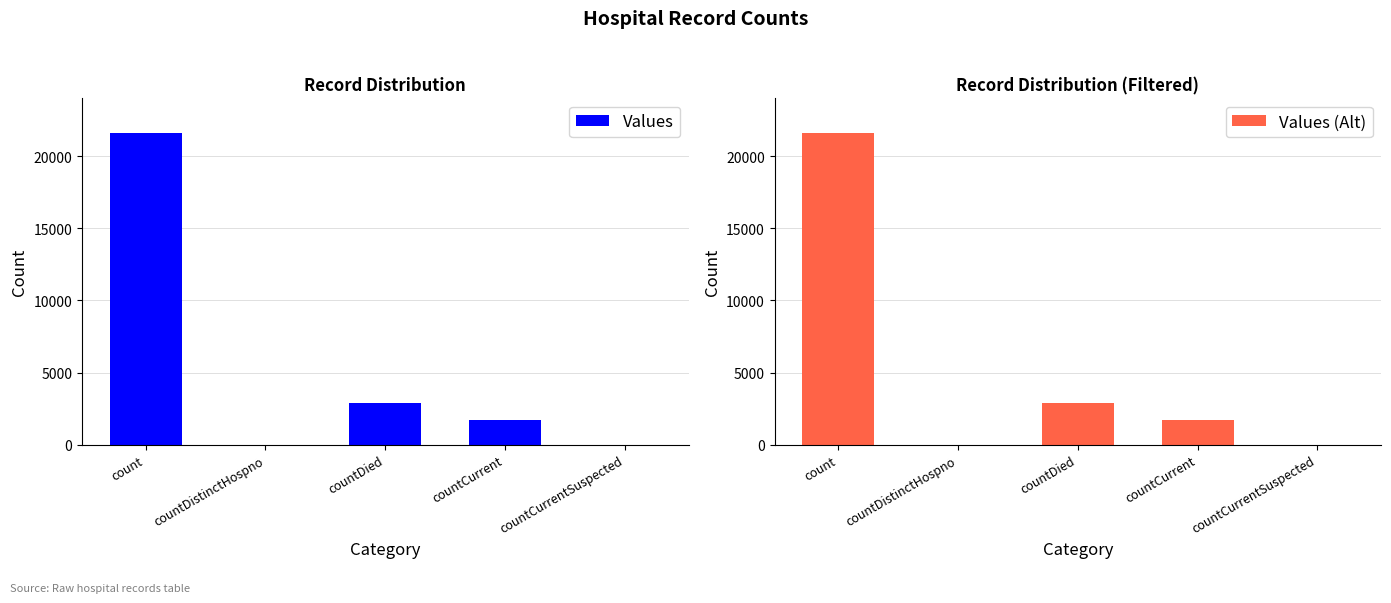

How many values in Values (Alt) are above zero?

3